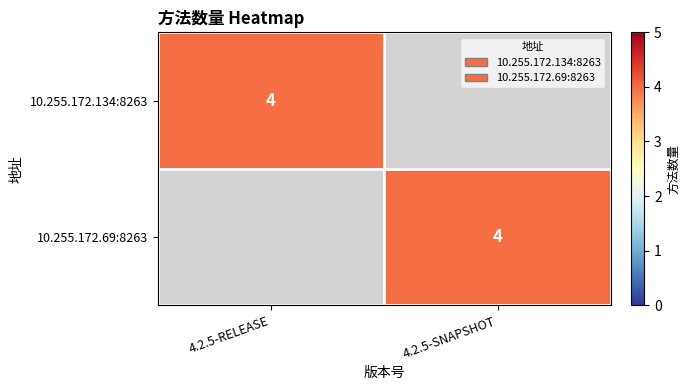

True or false: 10.255.172.134:8263 has a value of 4 at 4.2.5-RELEASE.

True